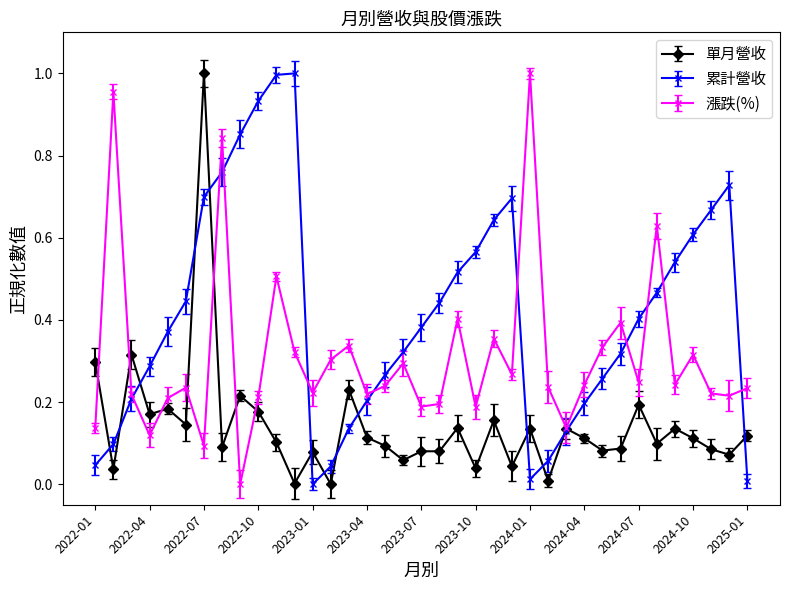

Rank the series by their average value, from highest to lowest.

累計營收, 漲跌(%), 單月營收